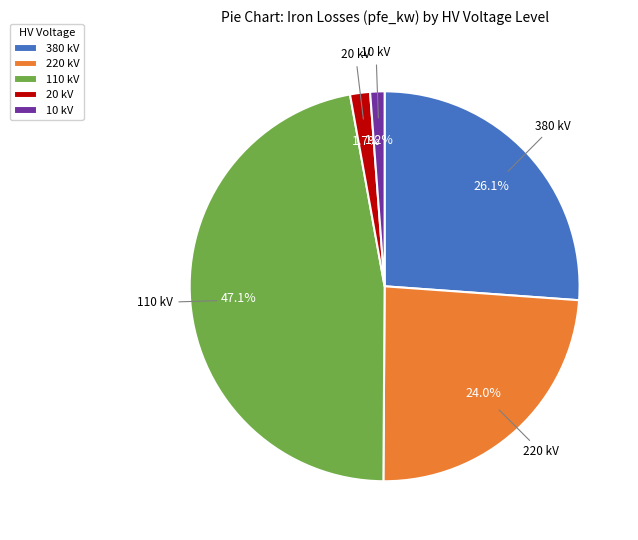

Combined, do 10 kV and 380 kV account for over 50%?

No